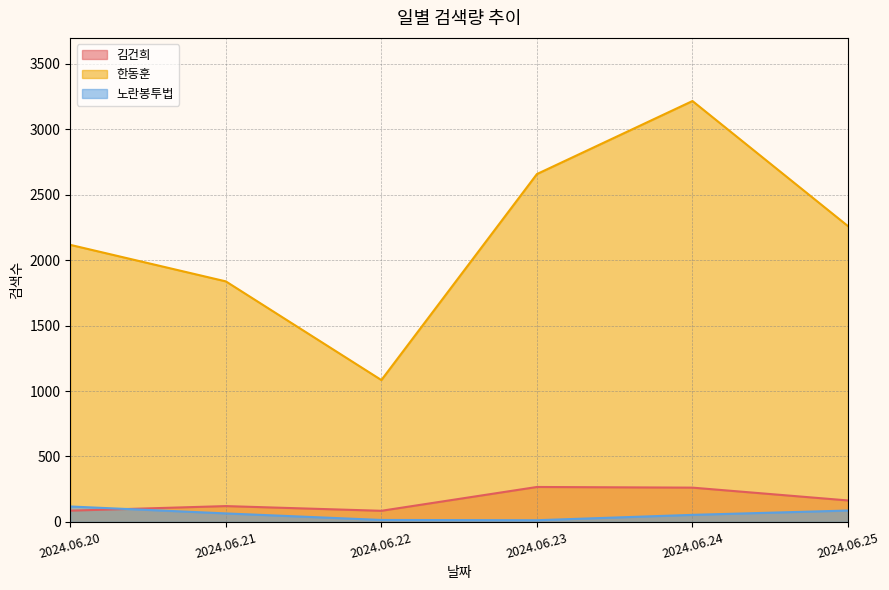

Rank the series at 2024.06.24 from lowest to highest value.

노란봉투법, 김건희, 한동훈